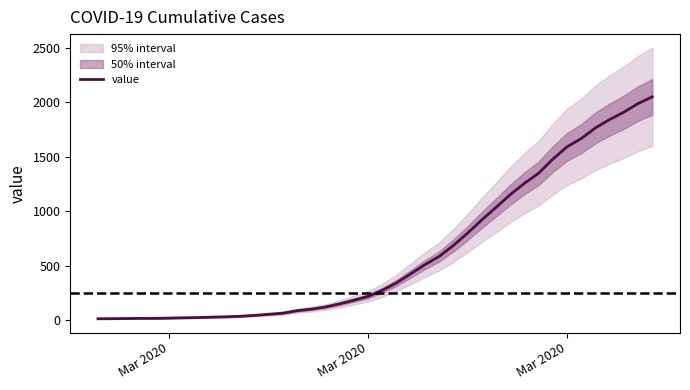

Count the number of categories in the chart.

40